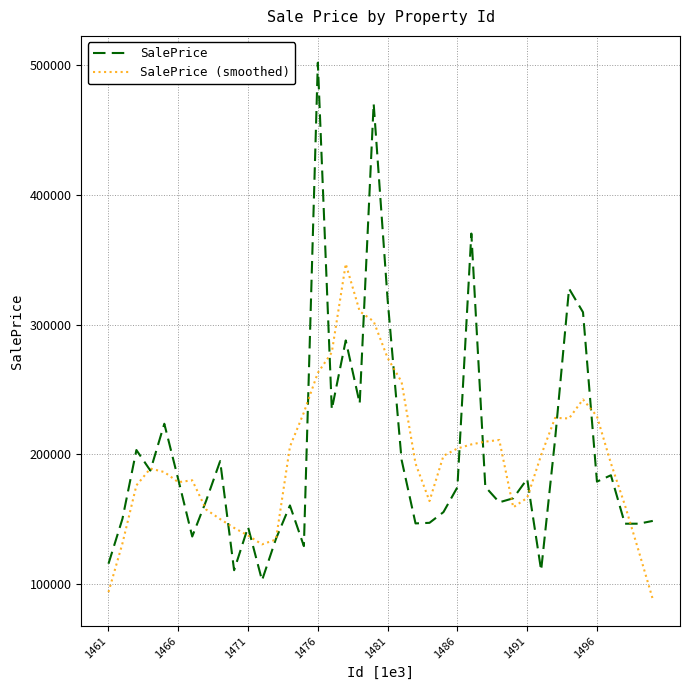

Which series has the largest range (max minus min)?

SalePrice